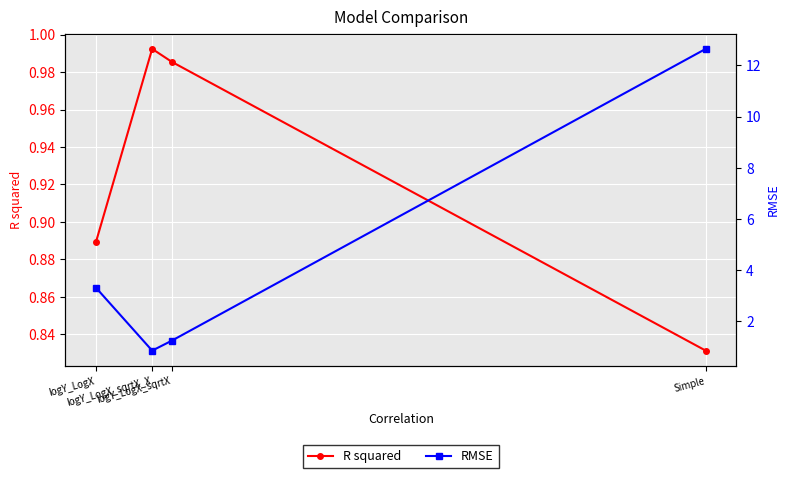

Rank the series at logY_LogX_sqrtX from highest to lowest value.

RMSE, R squared